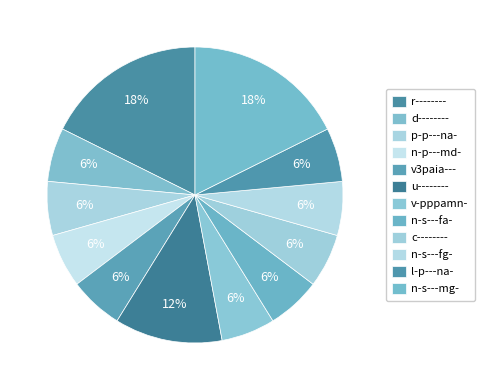

To the nearest percent, what is the combined percentage of v-pppamn- and v3paia---?

12%